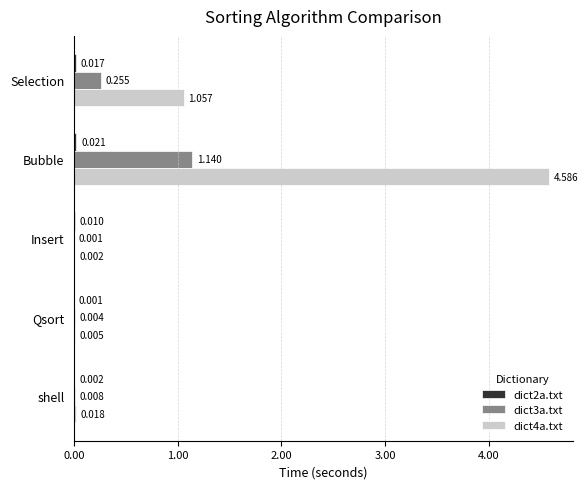

At which category does the chart reach its peak across all series?

Bubble